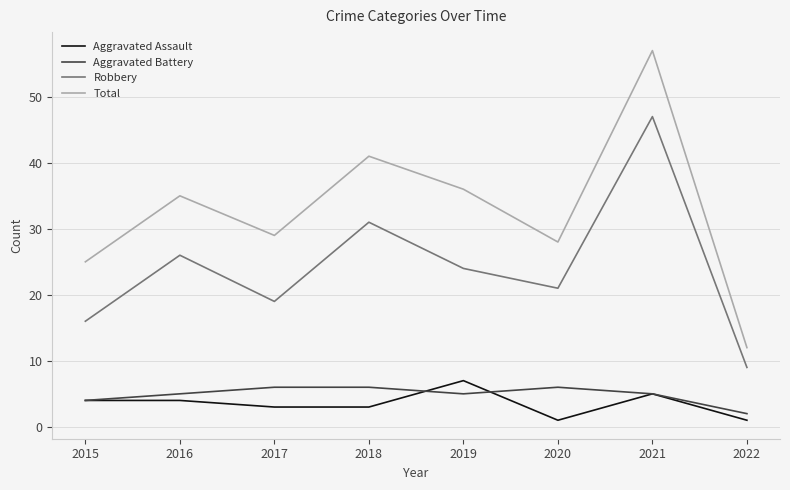

Is it true that Aggravated Battery equals 7 at 2015?

False